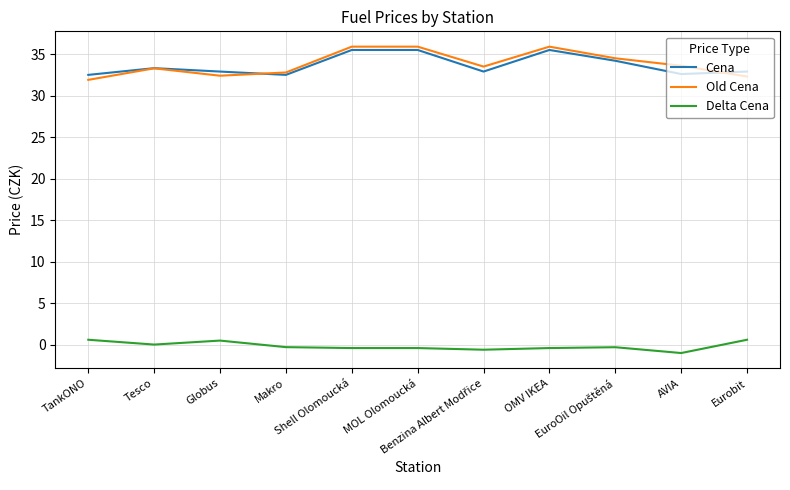

Is it true that Old Cena equals 35.9 at MOL Olomoucká?

True